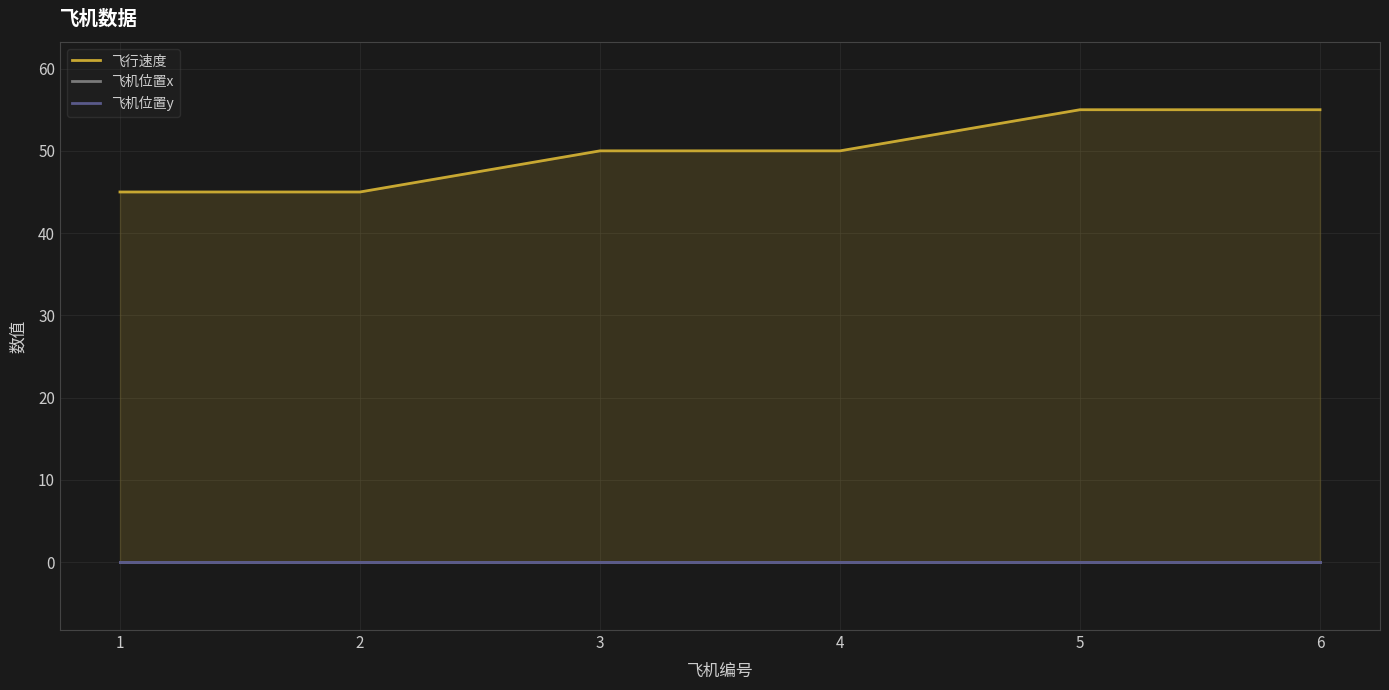

True or false: 飞行速度 has more than 0 points higher than both neighbors.

False